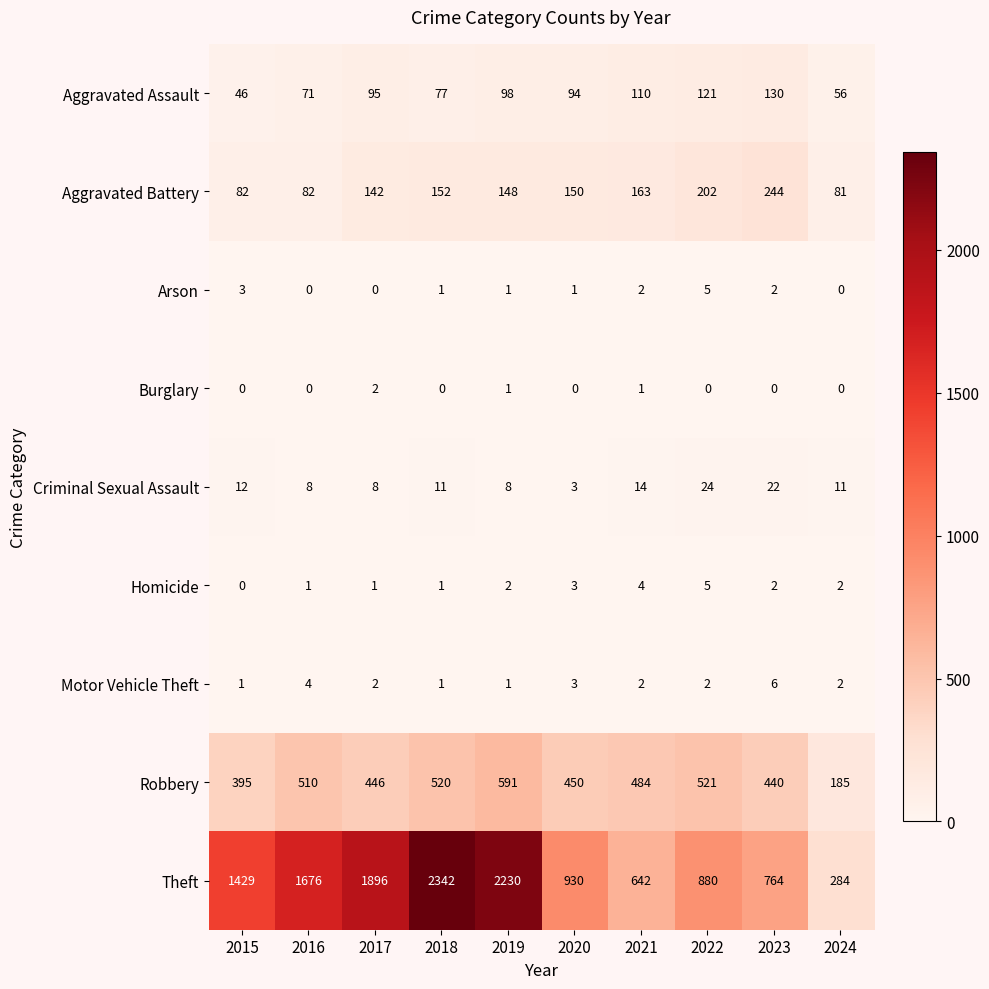

Count the number of categories in the chart.

10